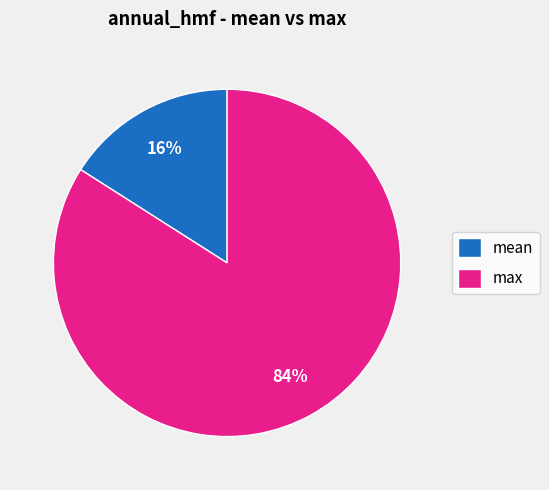

How many segments does this pie chart have?

2